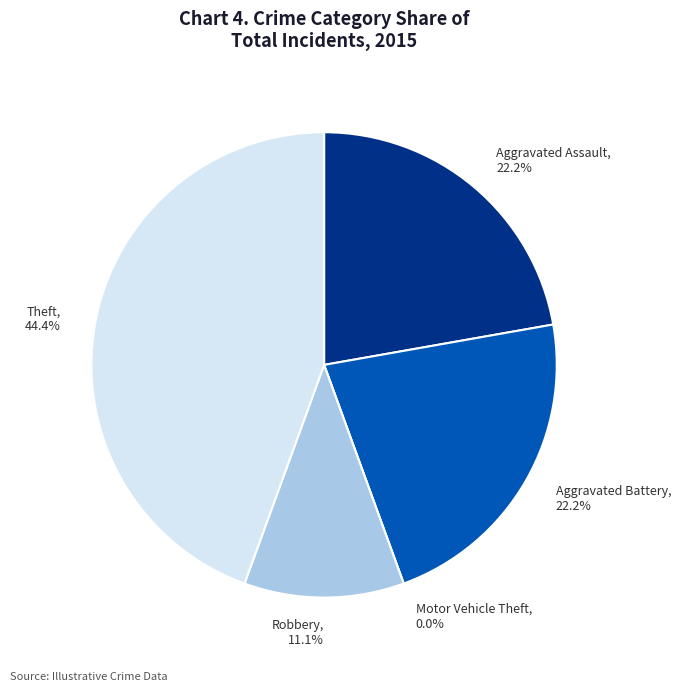

Is there a majority slice in this chart?

No